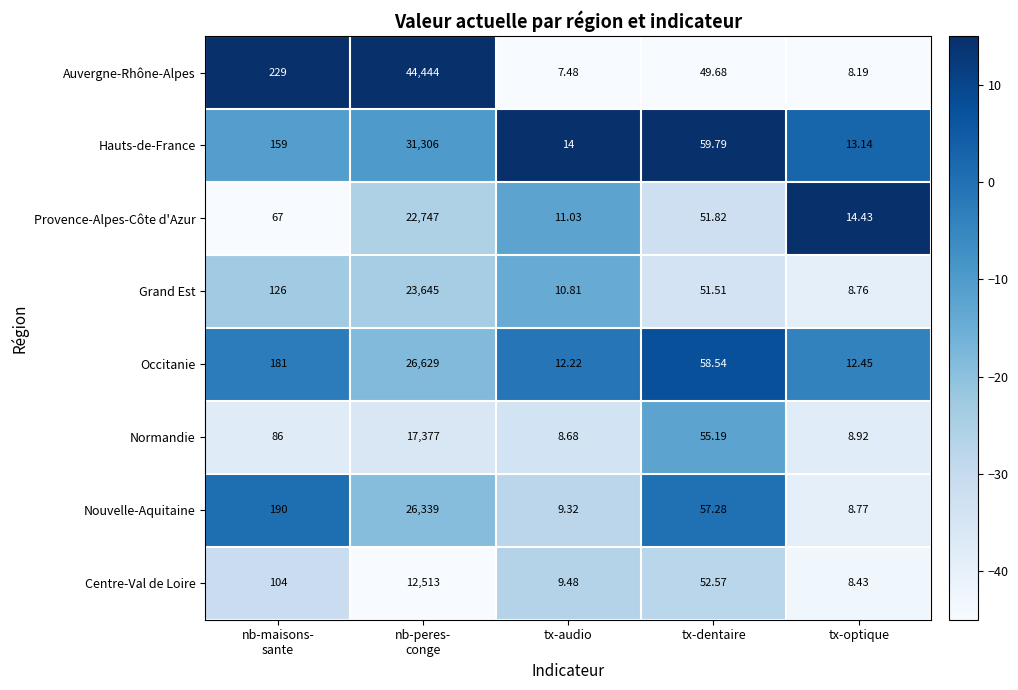

Is the value of Hauts-de-France at tx-dentaire greater than the value of Grand Est at tx-audio?

Yes